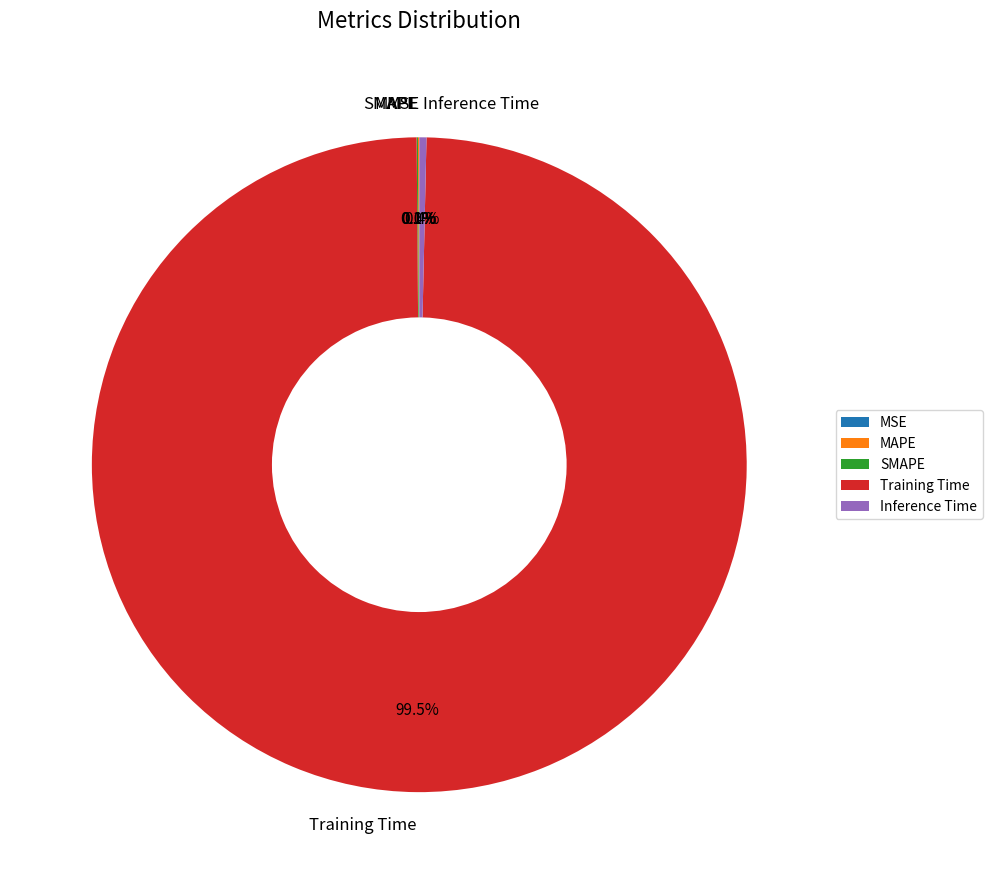

Which slice represents more than half of the pie?

Training Time